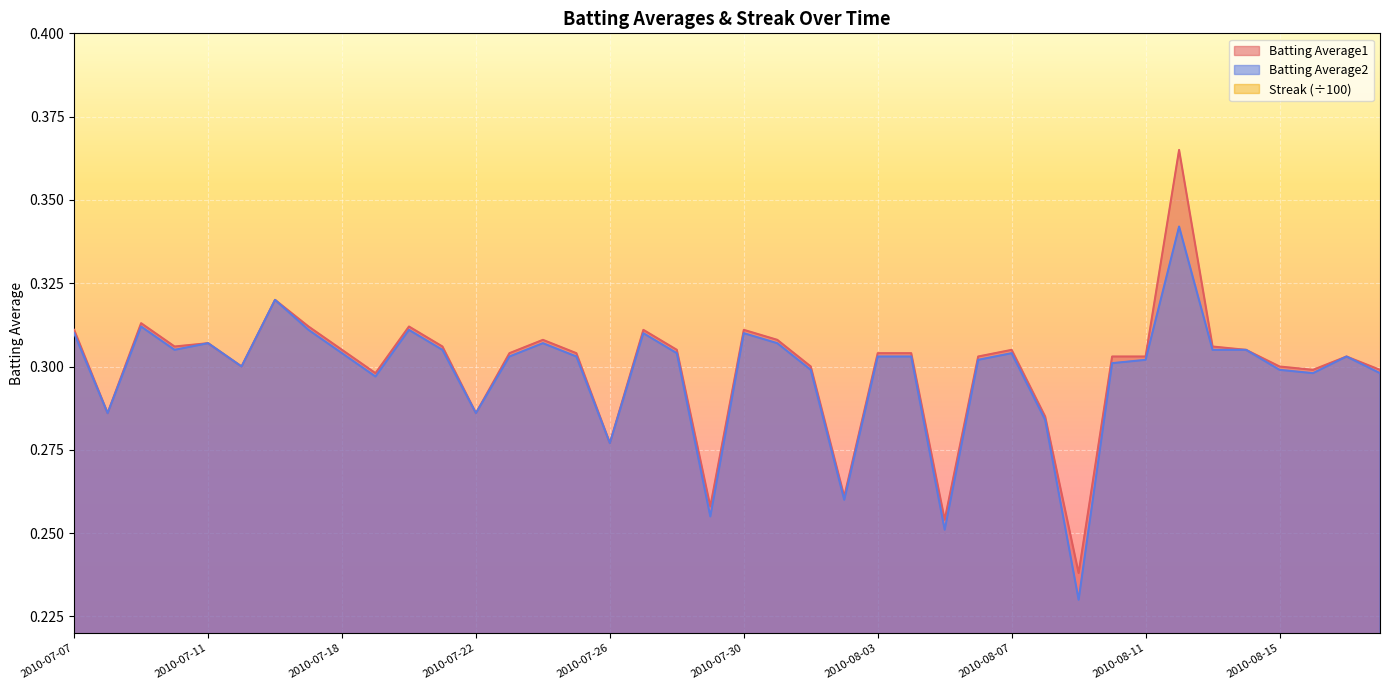

True or false: Batting Average1 has a value of 0.5 at 2010-07-16.

False